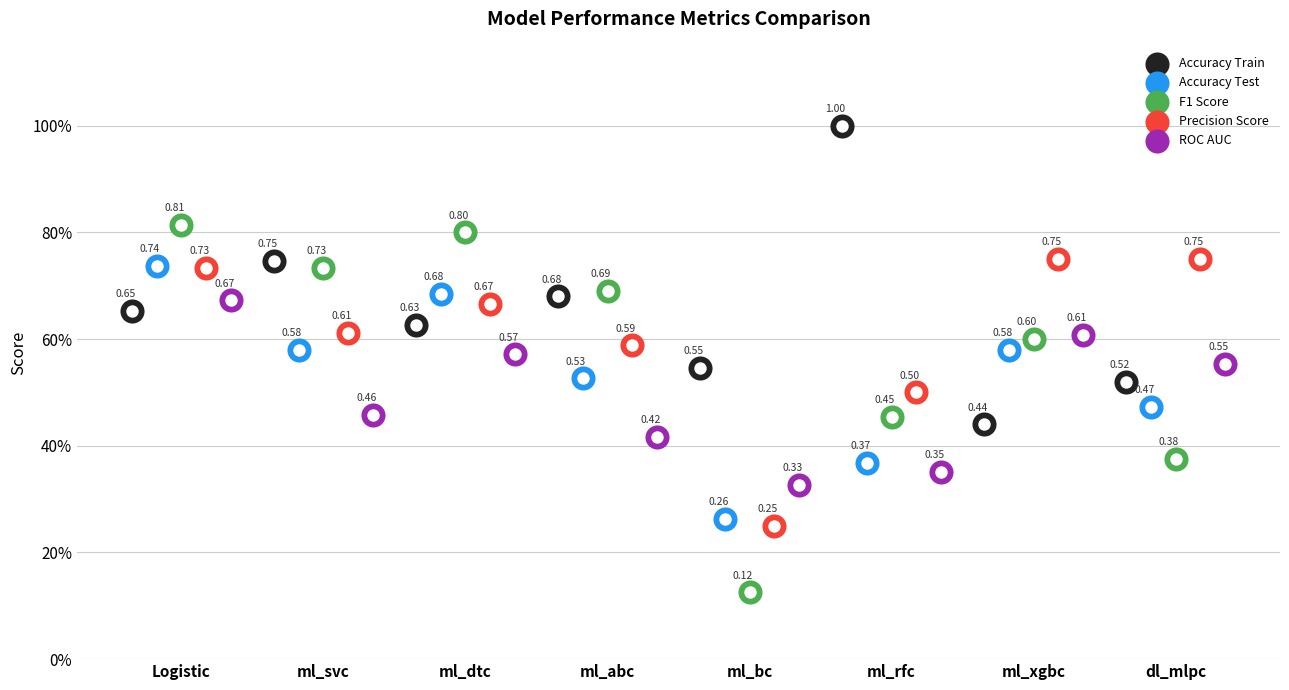

Which series reaches the maximum Y coordinate?

Accuracy Train